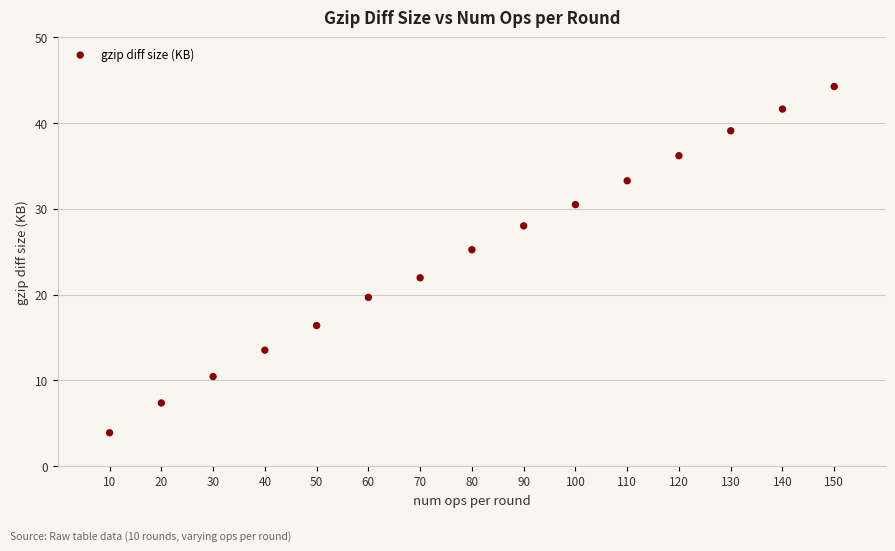

What is the range of X values (max minus min)?

140.0